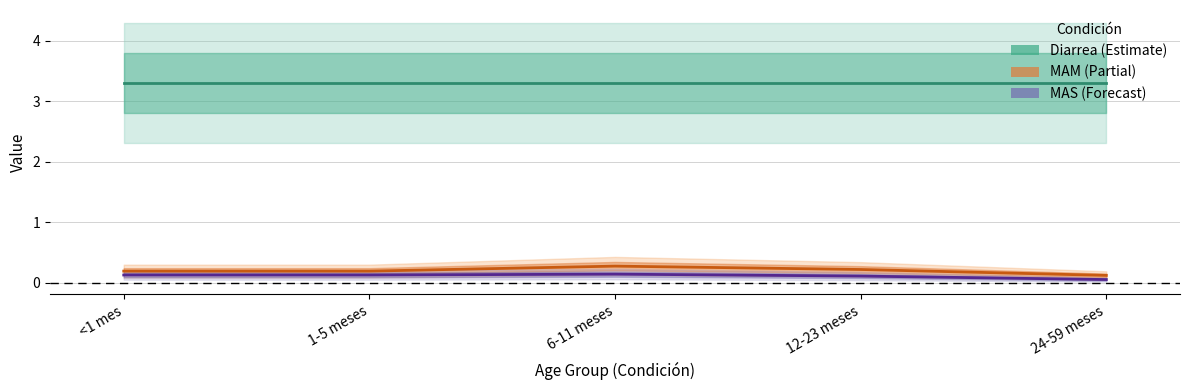

What is the label of the 2nd point from the left?

1-5 meses